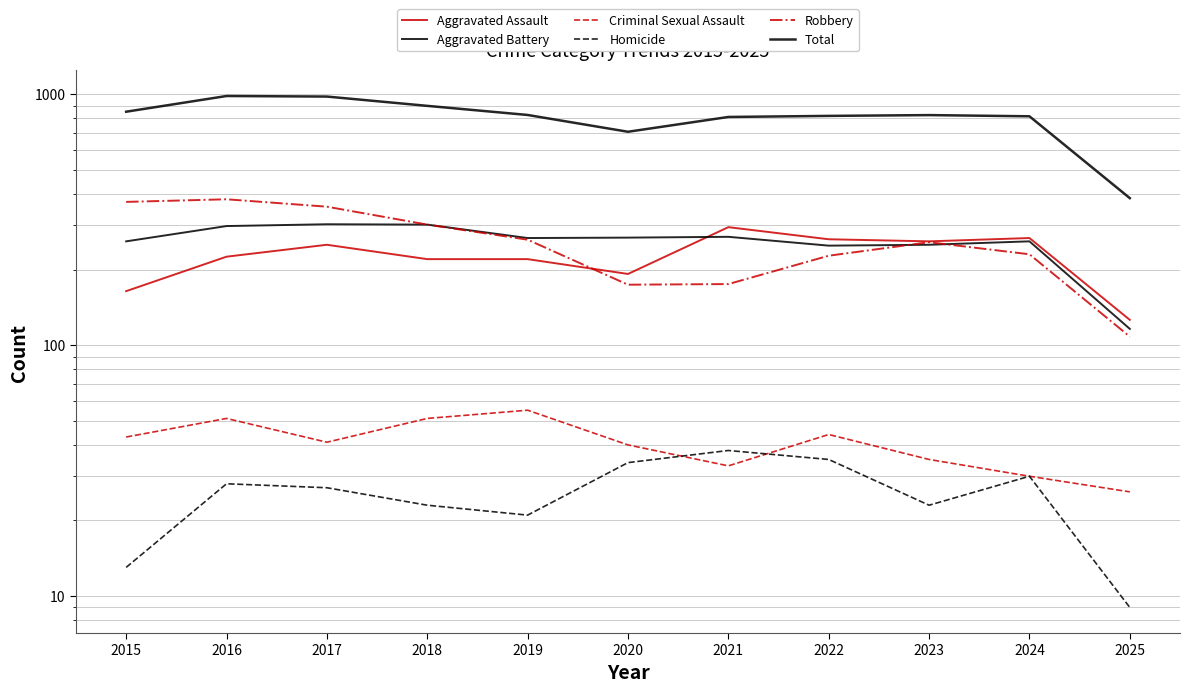

True or false: Robbery has a value of 230 at 2024.

True